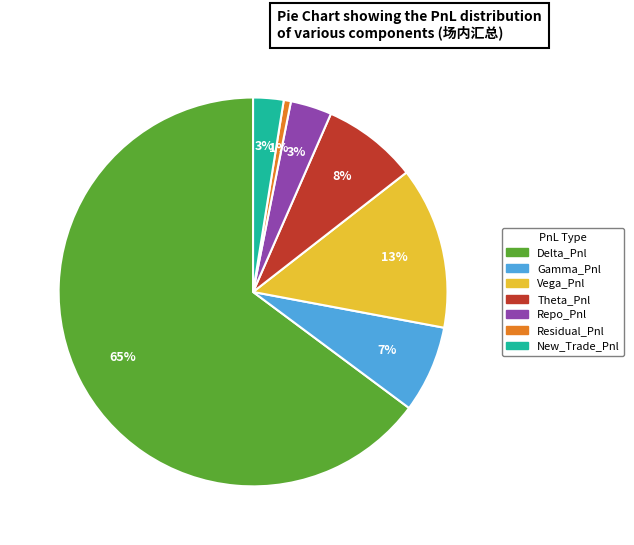

Does any single category account for the majority?

Yes